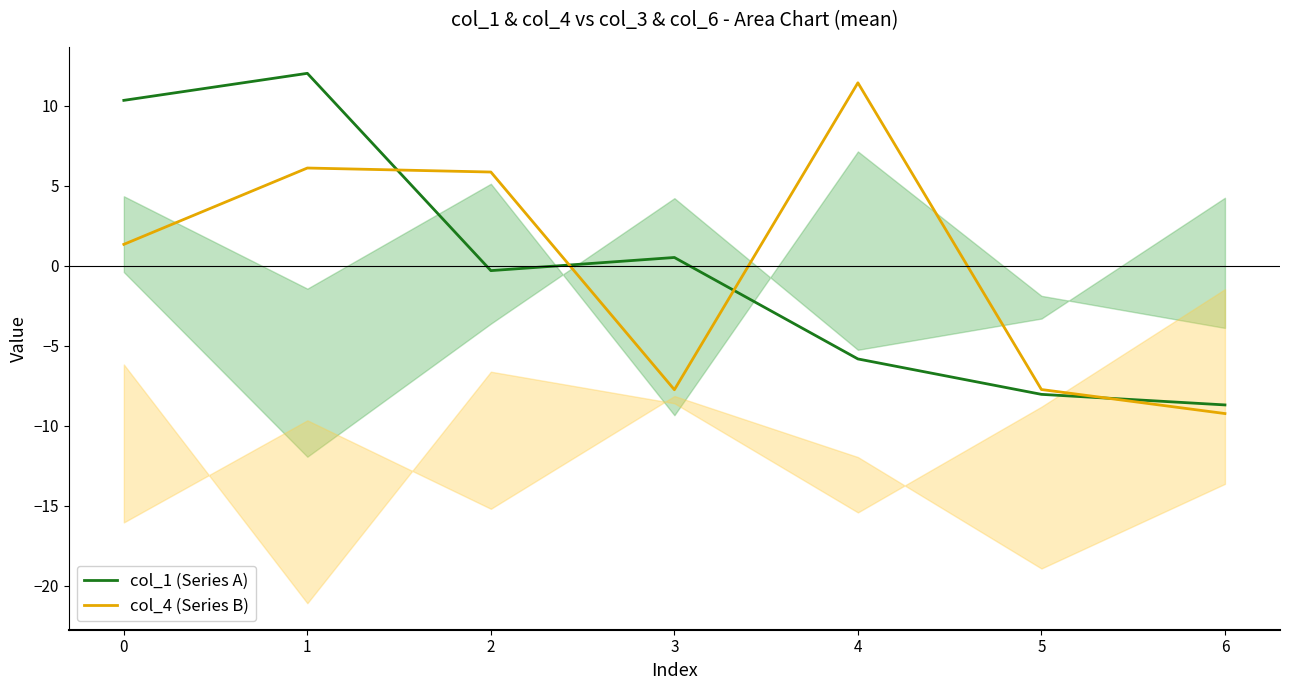

True or false: col_4 (Series B) has more than 2 interior local peaks.

False